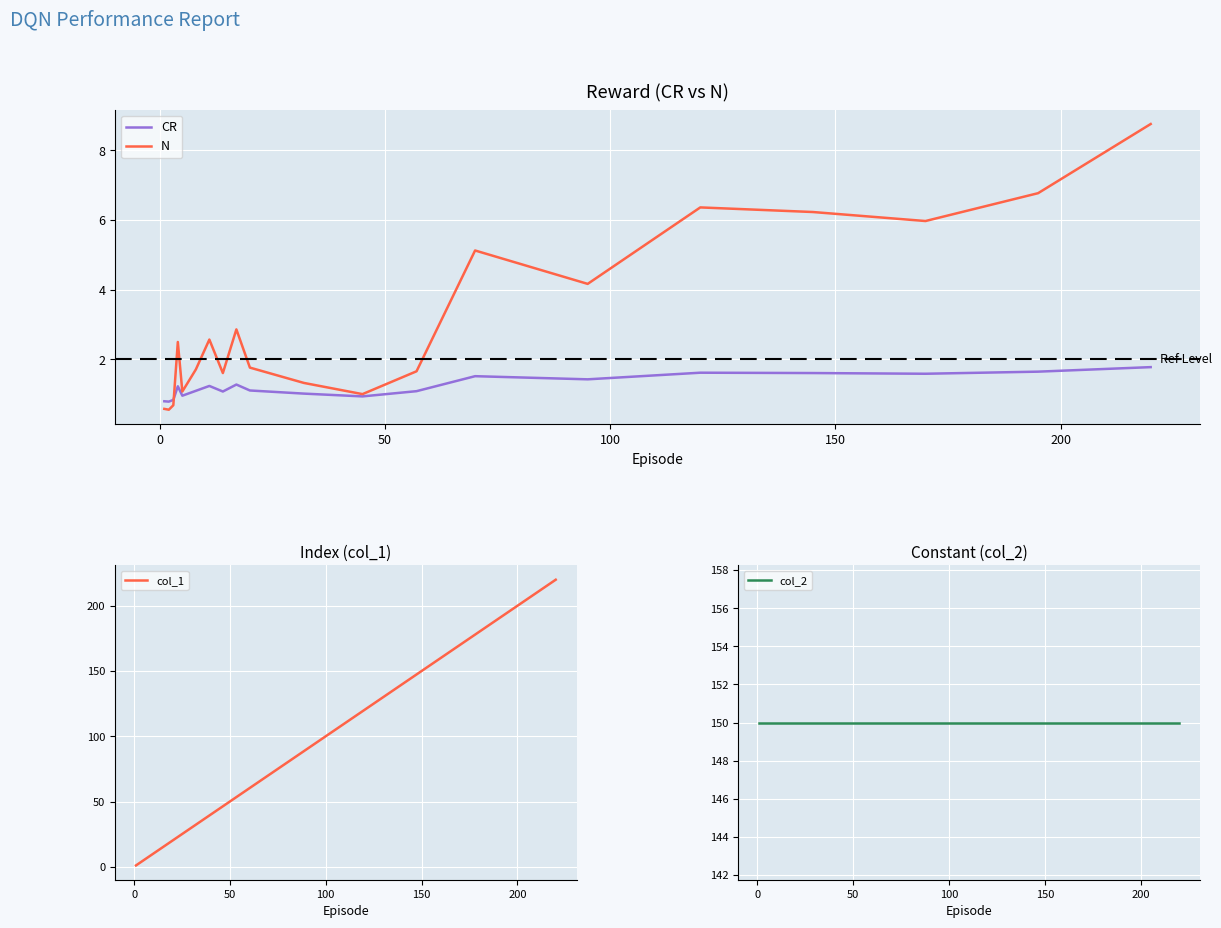

What is the lowest value of the CR series?

0.8